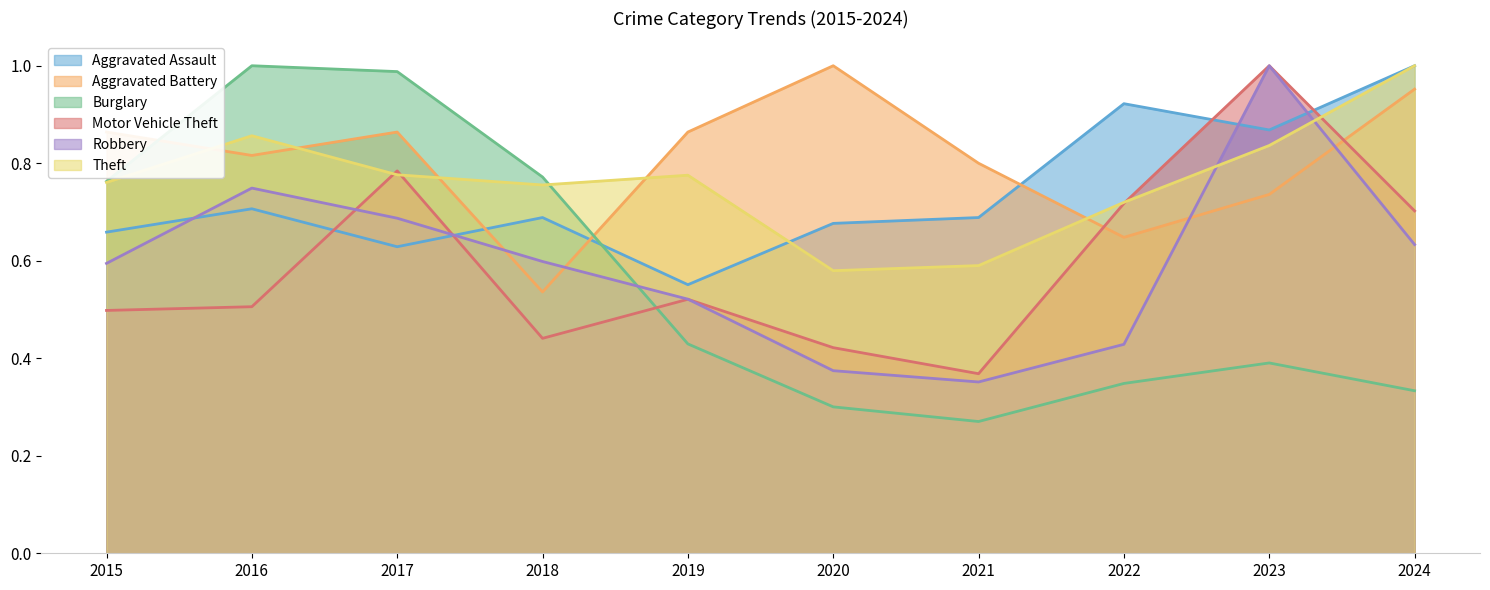

What are all the series names shown in the legend?

Aggravated Assault, Aggravated Battery, Burglary, Motor Vehicle Theft, Robbery, Theft